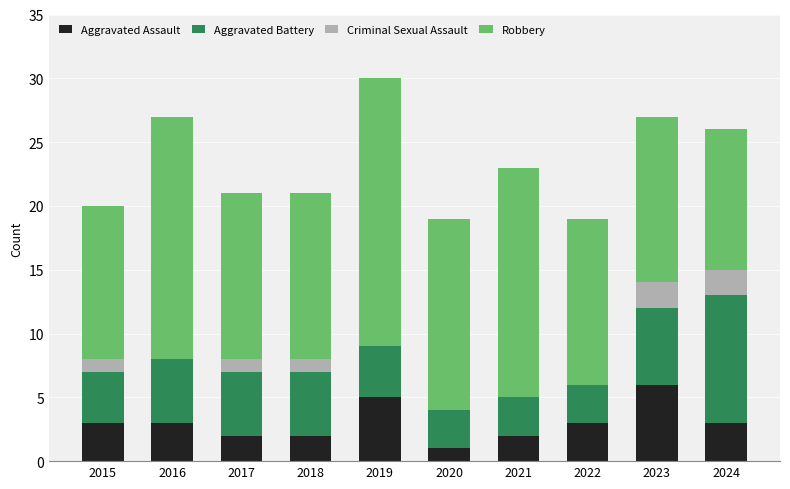

The Aggravated Assault series shows 6 at 2023. True or false?

True